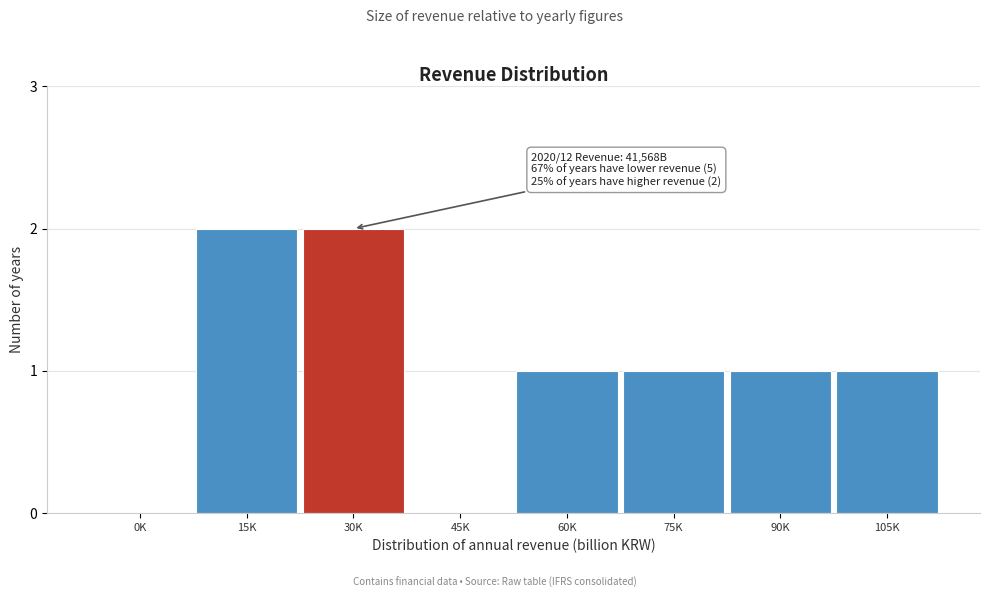

Reading left to right, transcribe all the data shown in this chart.

0K=0	15K=2	30K=2	45K=0	60K=1	75K=1	90K=1	105K=1